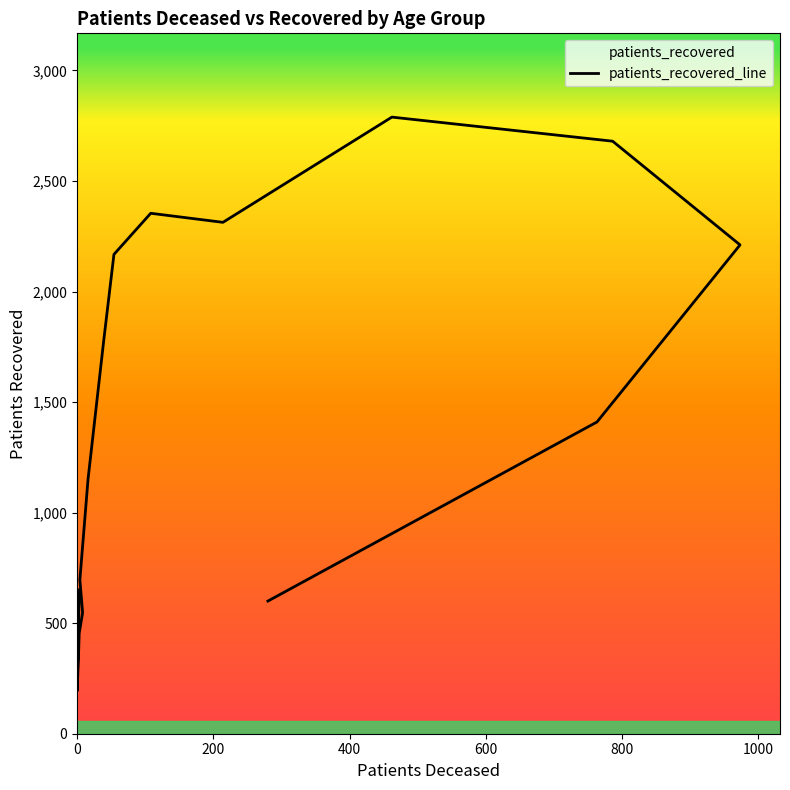

What is the average value?

1397